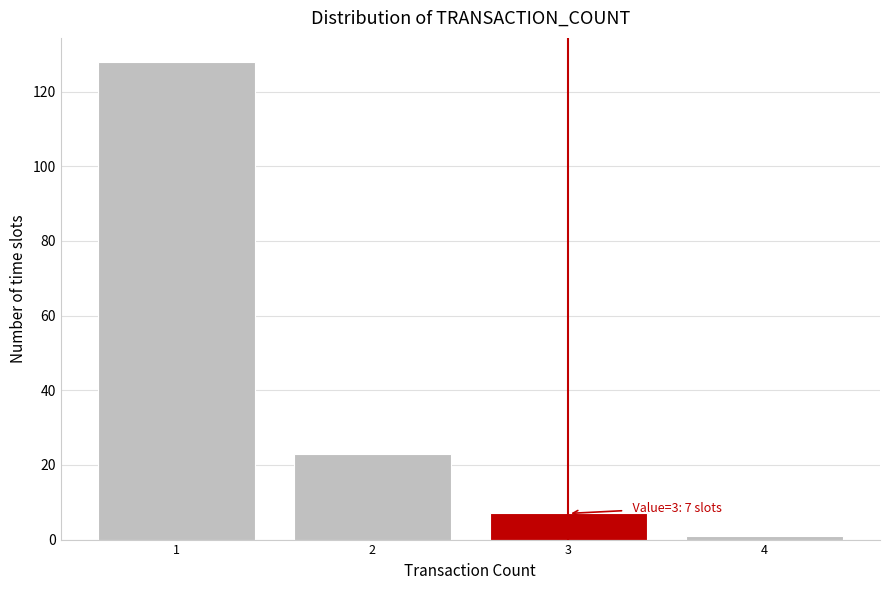

Over which range of the x-axis is the bar tallest?

0.5 to 1.5